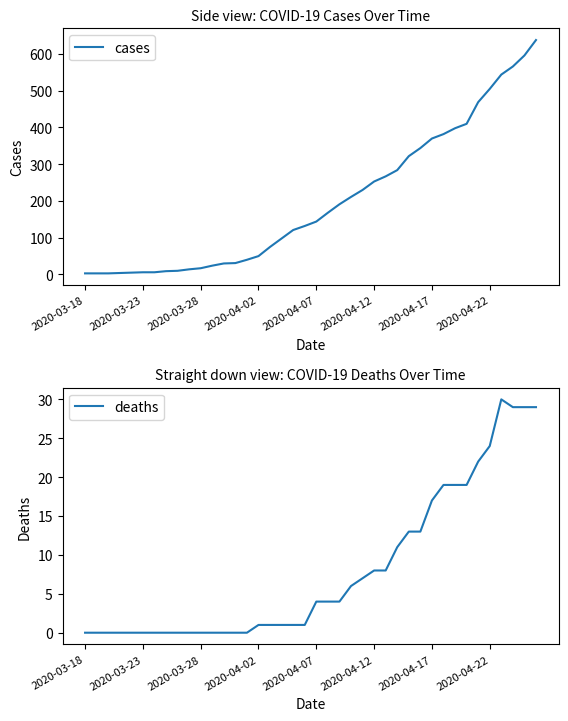

What is the spread (max minus min) of values at 13?

31